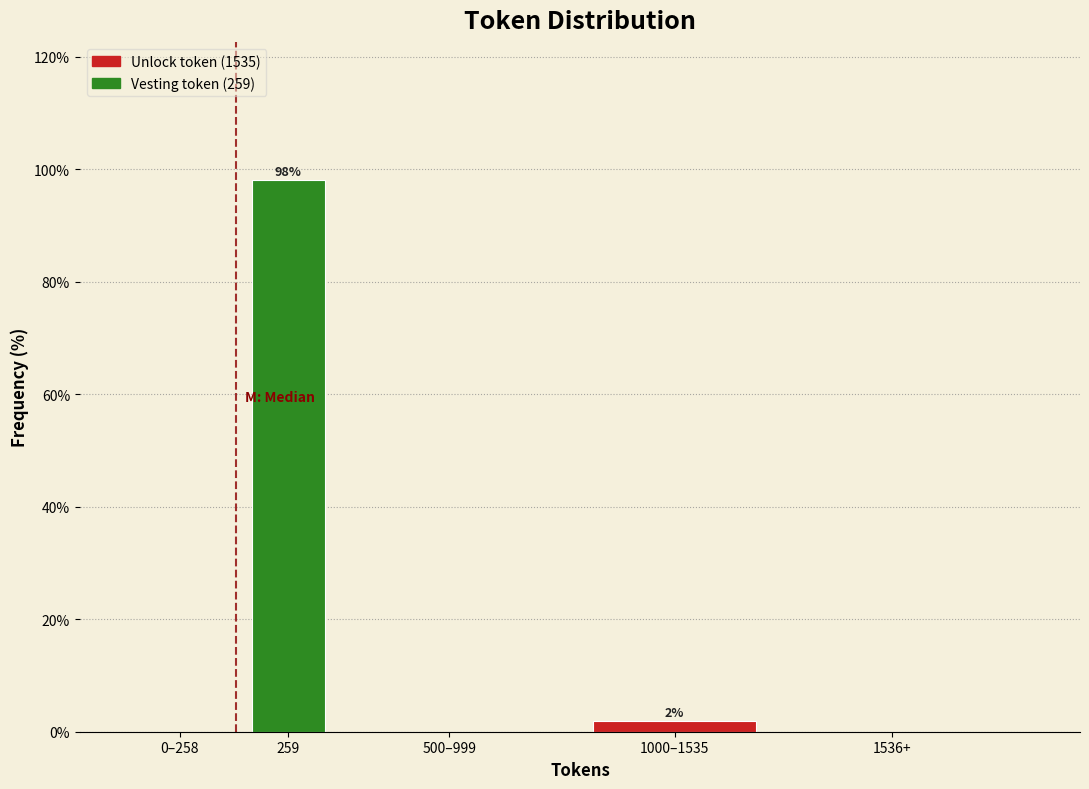

Reading left to right, what are all the values shown in this chart?

0–258=0.0	259=98.1	500–999=0.0	1000–1535=1.9	1536+=0.0